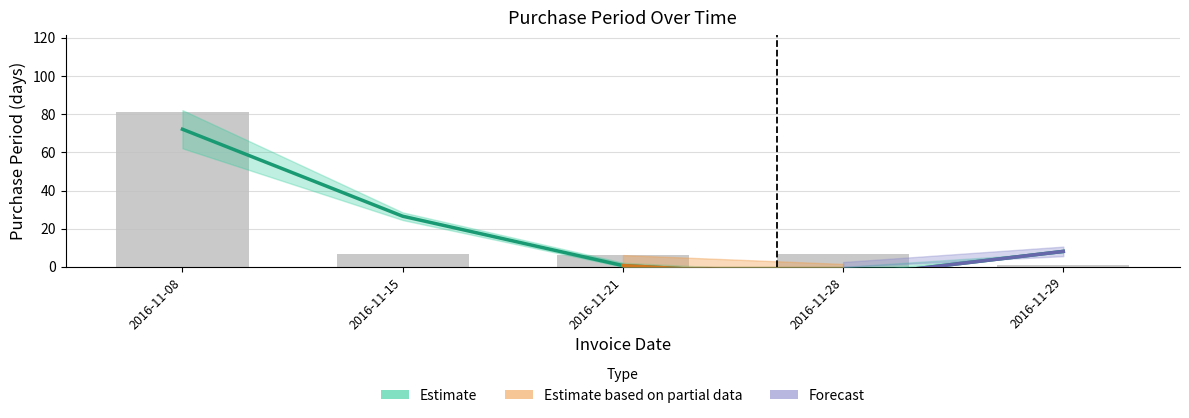

What is the sum of all values?

102